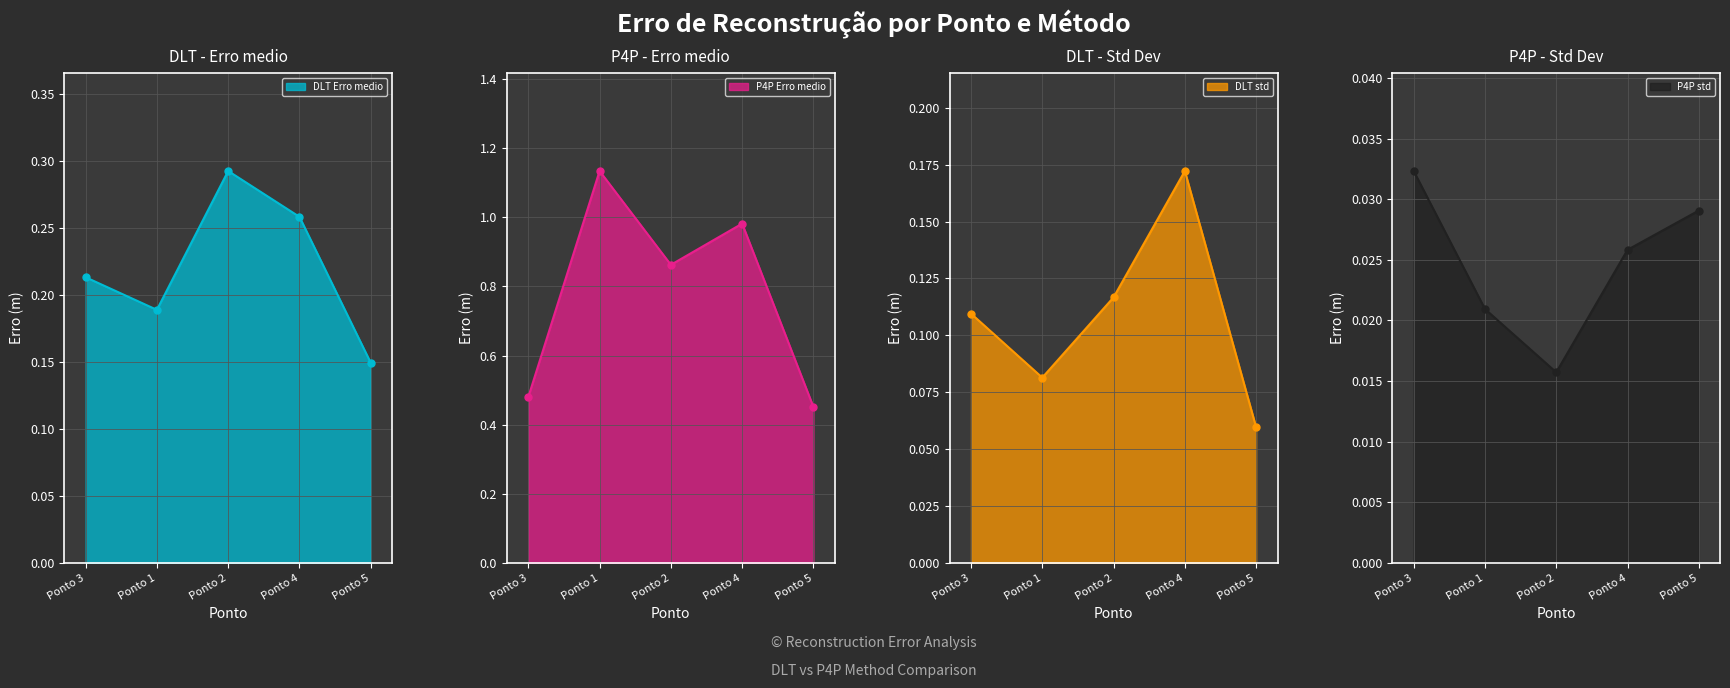

True or false: DLT Erro medio and P4P Erro medio cross at least once.

False